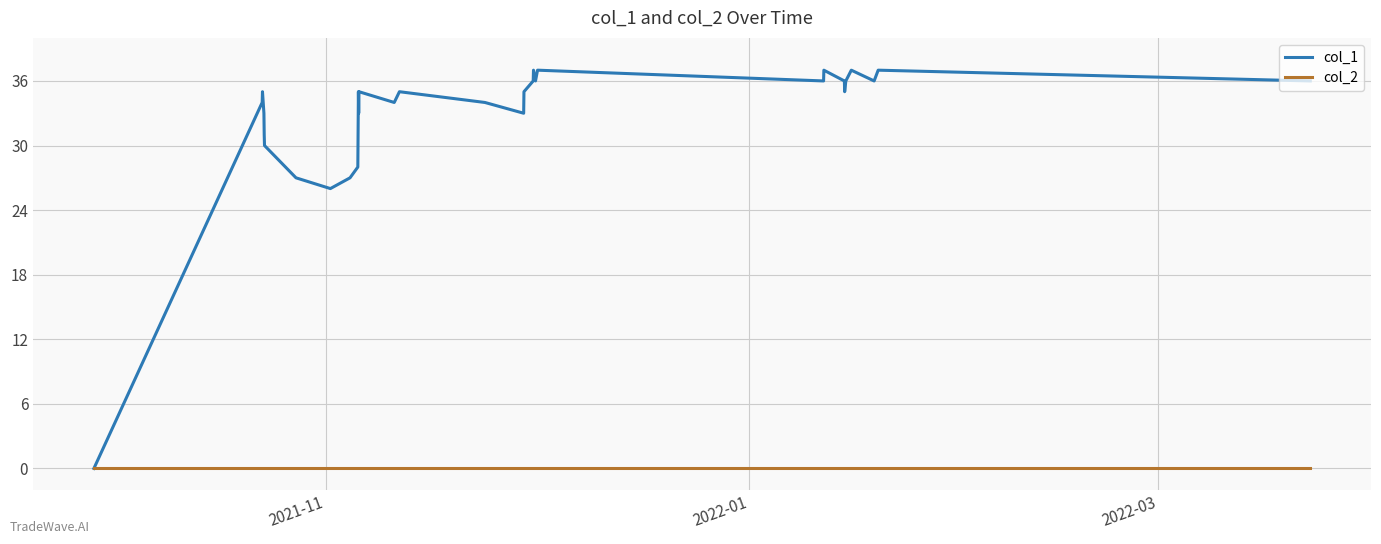

Reading right to left, extract all data points from this chart.

col_1: 36	37	36	37	36	35	36	37	36	37	36	37	36	35	33	34	35	34	35	33	35	28	27	26	27	30	31	33	35	34	0
col_2: 0	0	0	0	0	0	0	0	0	0	0	0	0	0	0	0	0	0	0	0	0	0	0	0	0	0	0	0	0	0	0